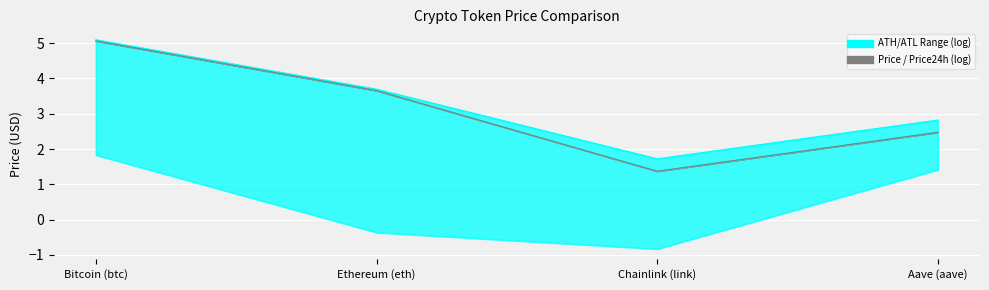

True or false: allTimeLow and price cross at least once.

False